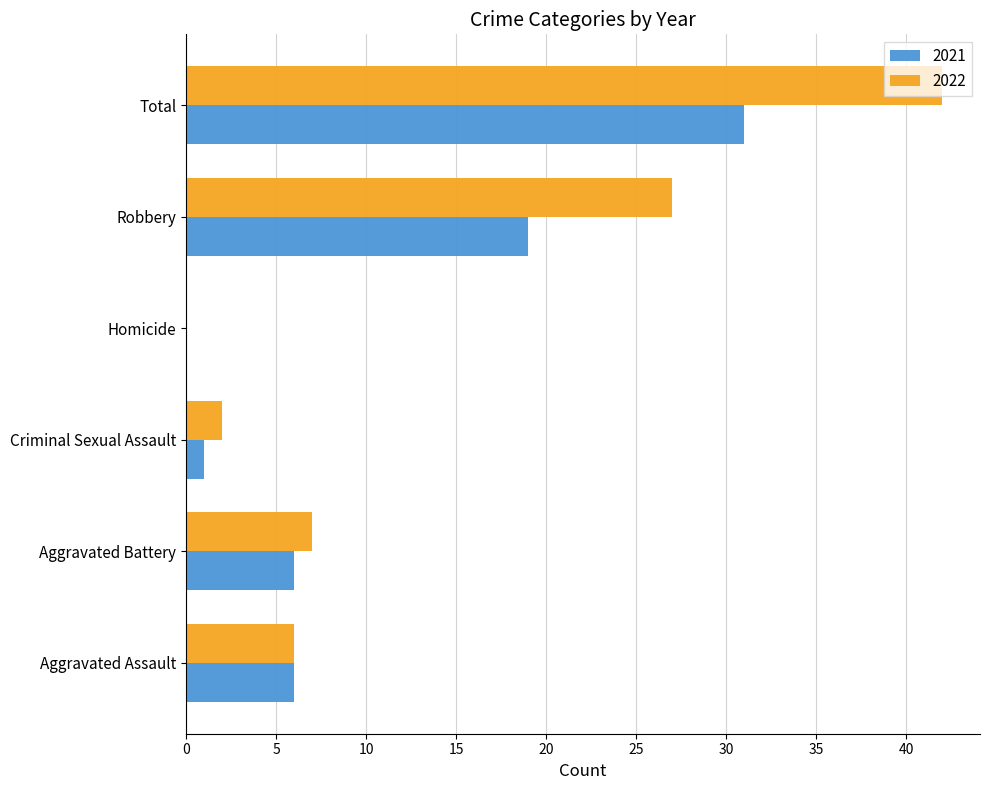

At which category is the sum across all series the highest?

Total